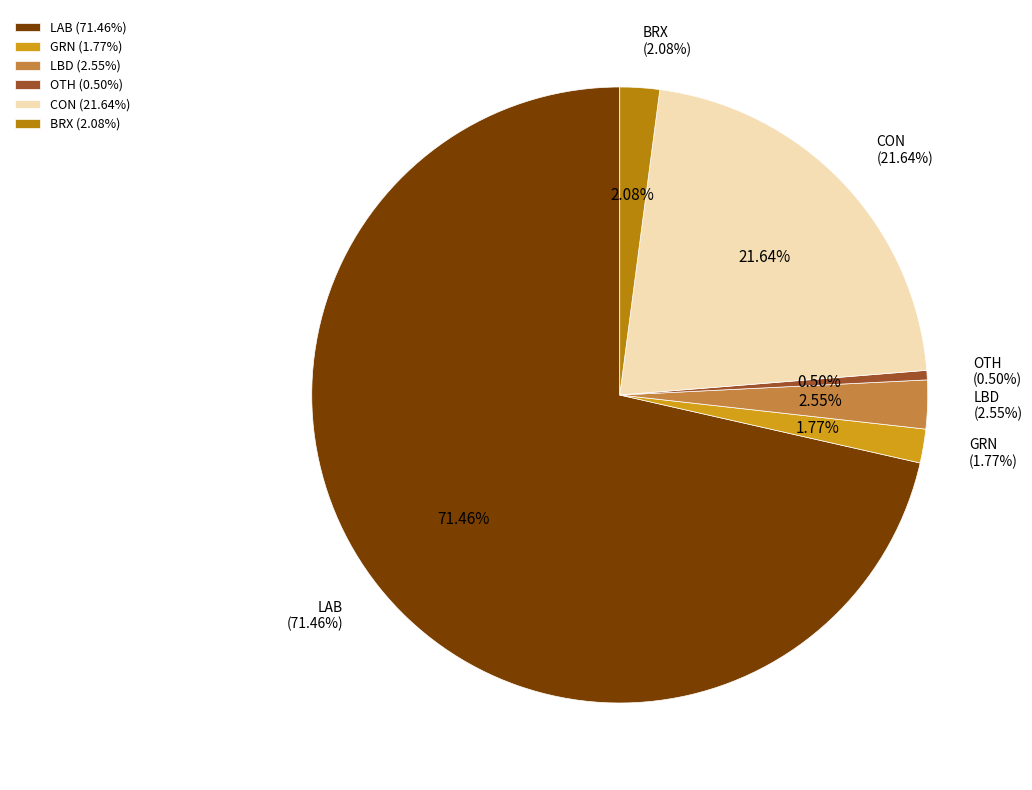

Count the number of slices in the pie.

6